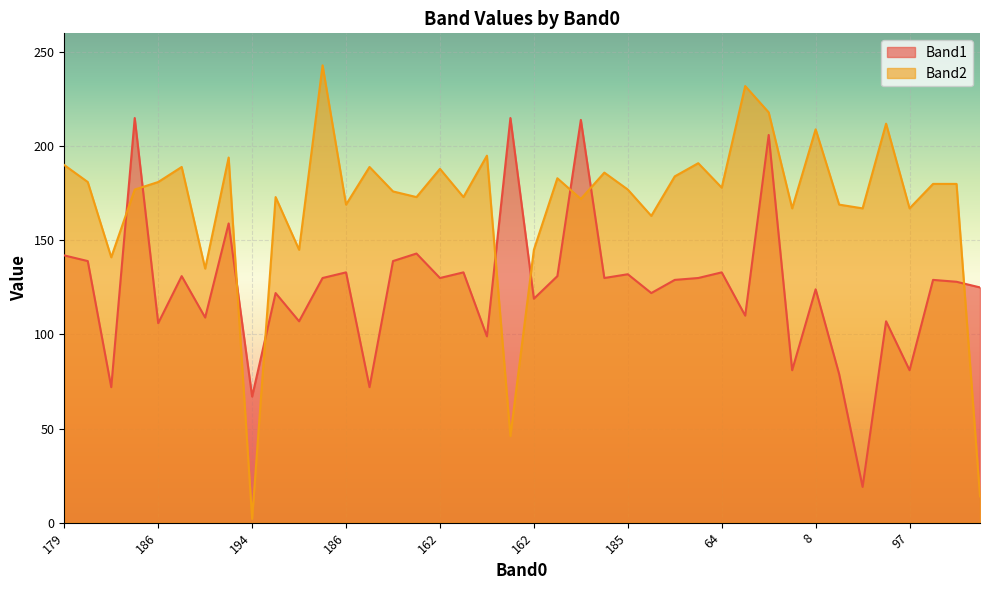

What is the value of the Band2 point at the 1st from the left?

190